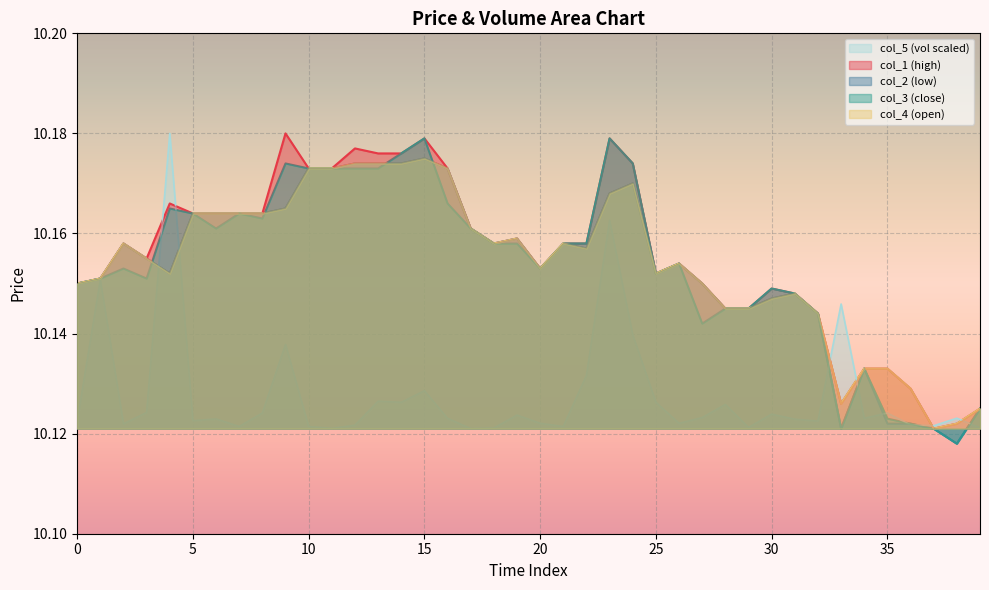

True or false: col_1 and col_4 cross at least once.

False